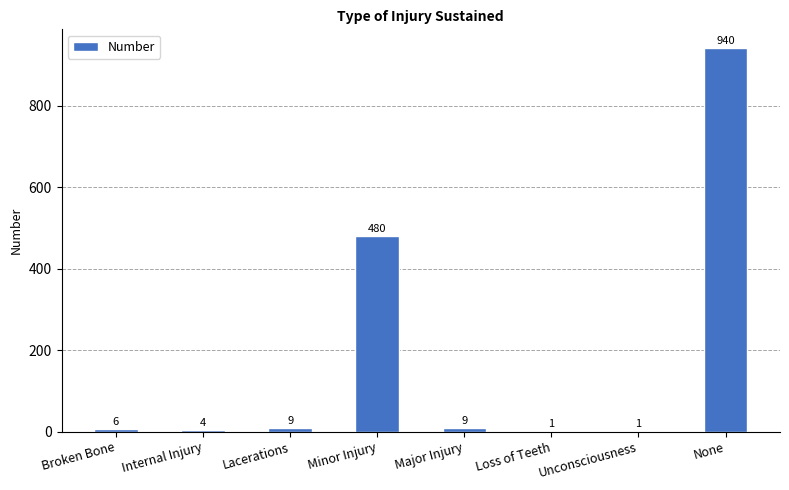

Which label corresponds to the largest value in the chart?

None